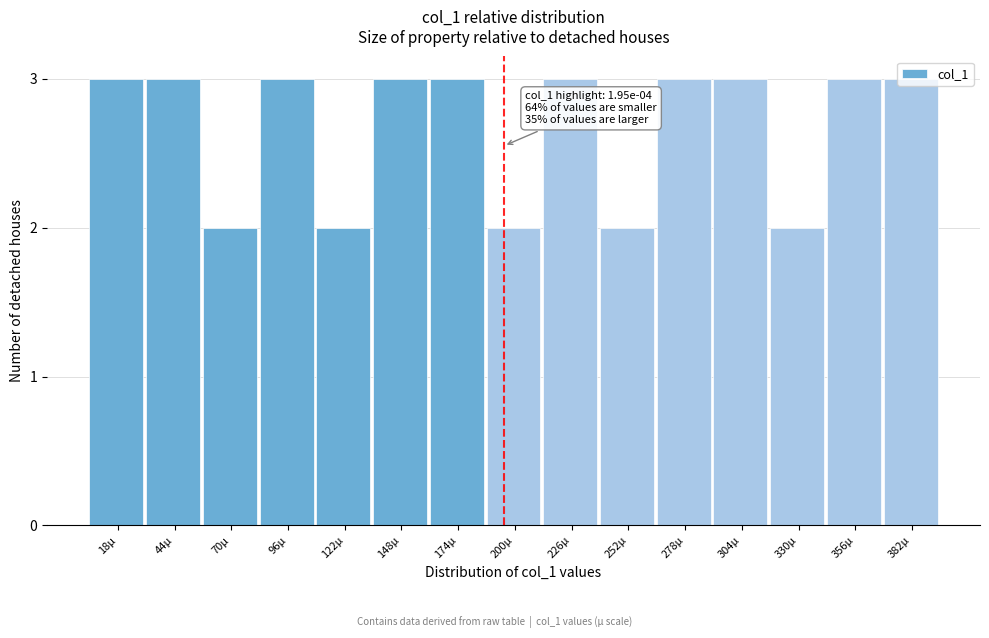

What is the greatest value displayed?

3